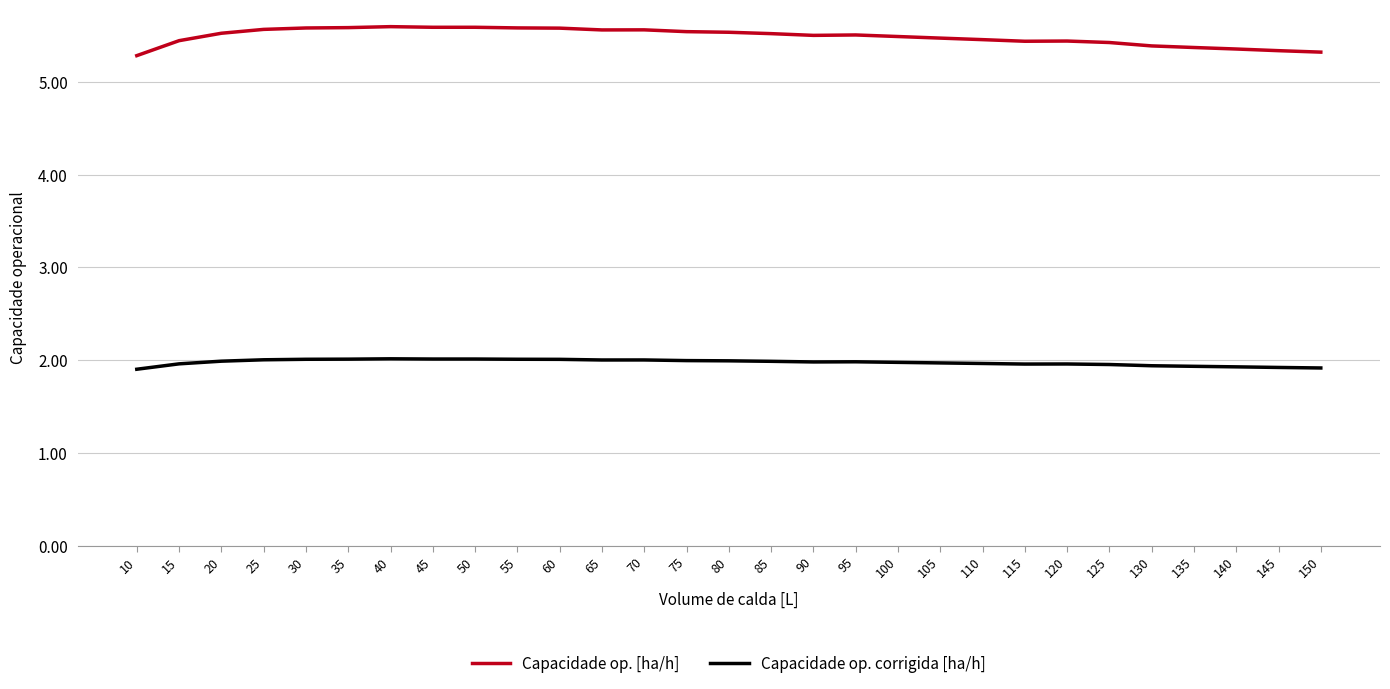

Which series has the largest total across all categories?

Capacidade op. [ha/h]